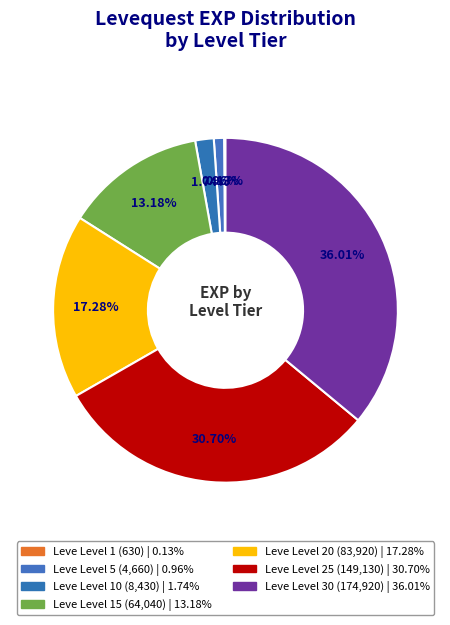

Which slice is the largest?

Leve Level 30